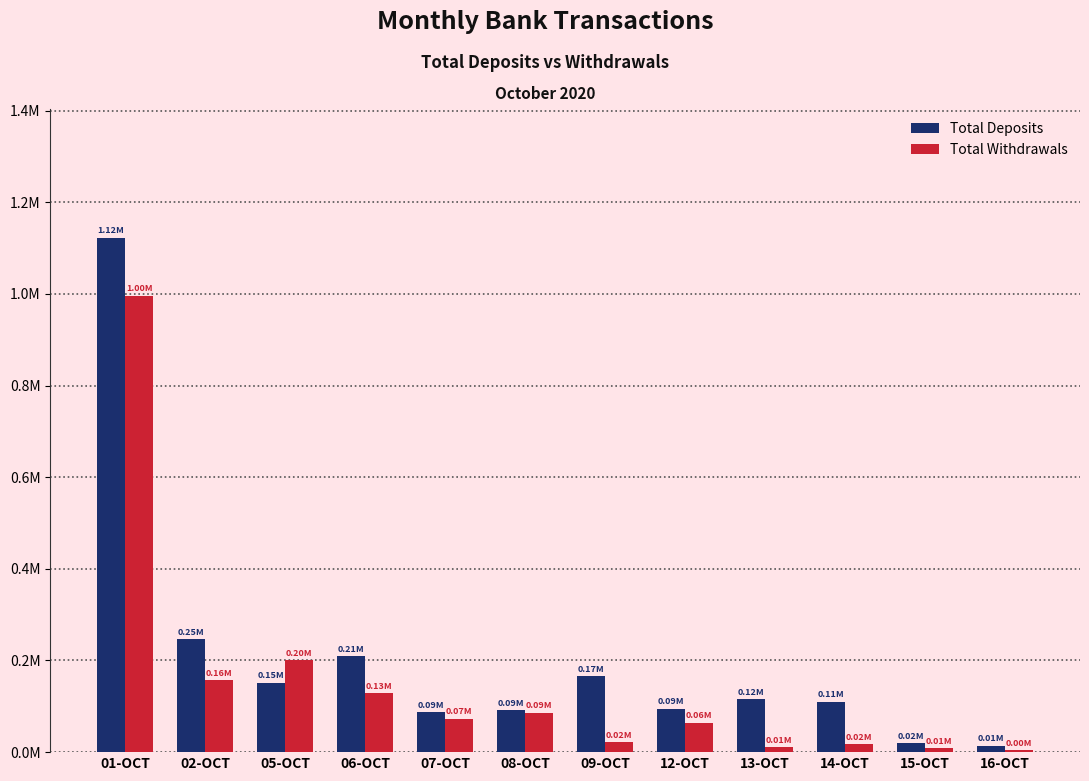

Where is Total Withdrawals nearest to the value 500386?

05-OCT